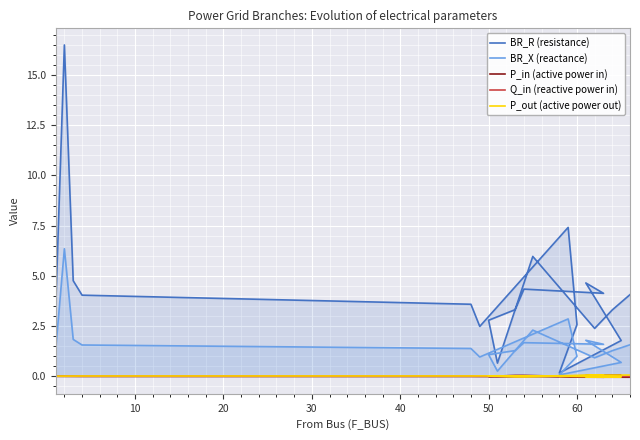

What is the lowest value of the BR_R (resistance) series?

0.2